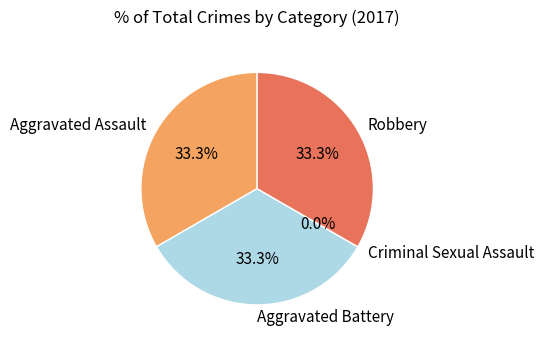

To the nearest percent, what is the difference between the largest and smallest slice percentages?

33%